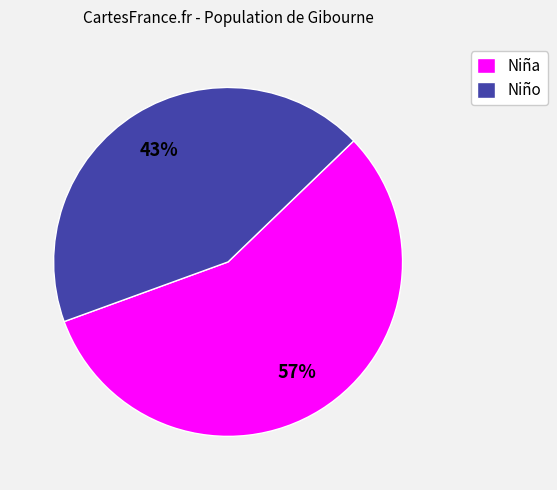

Which slice is the smallest?

Niño